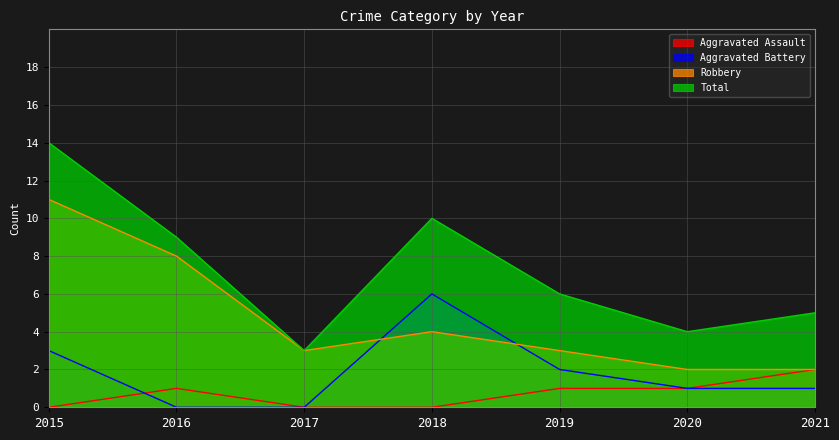

In Aggravated Assault, how many points are higher than both neighbors (excluding endpoints)?

1